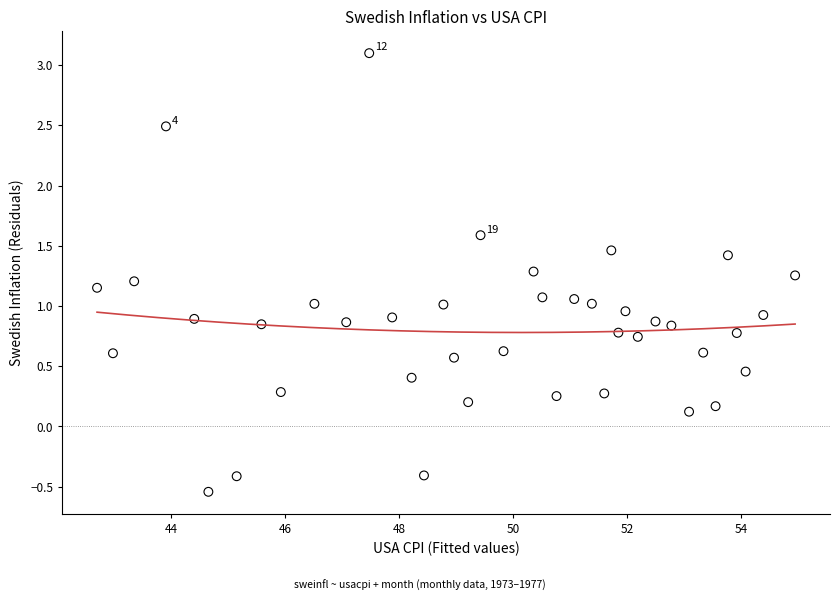

What is the range of Y values (max minus min)?

3.6